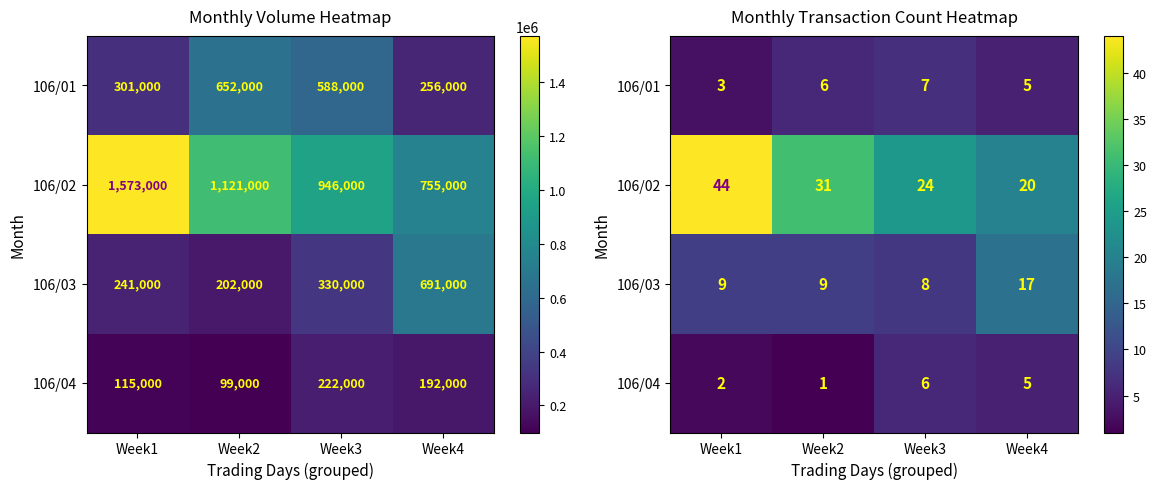

What is the difference between the 106/03 values at Week1 and Week3?

1